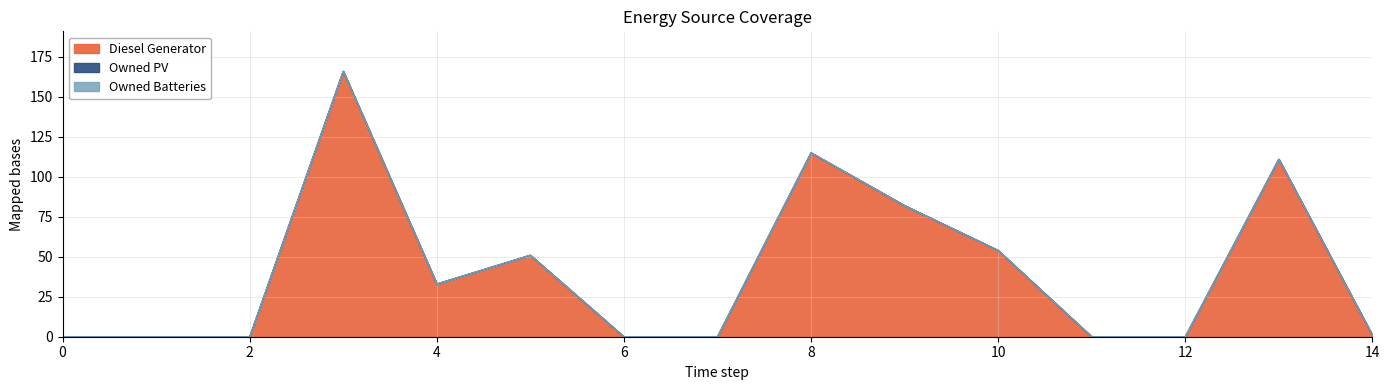

What is the difference between the second highest and second lowest values in the Diesel Generator series?

115